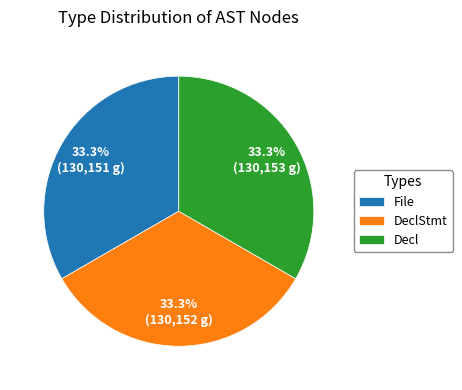

To the nearest percent, what percentage of the pie is Decl?

33%